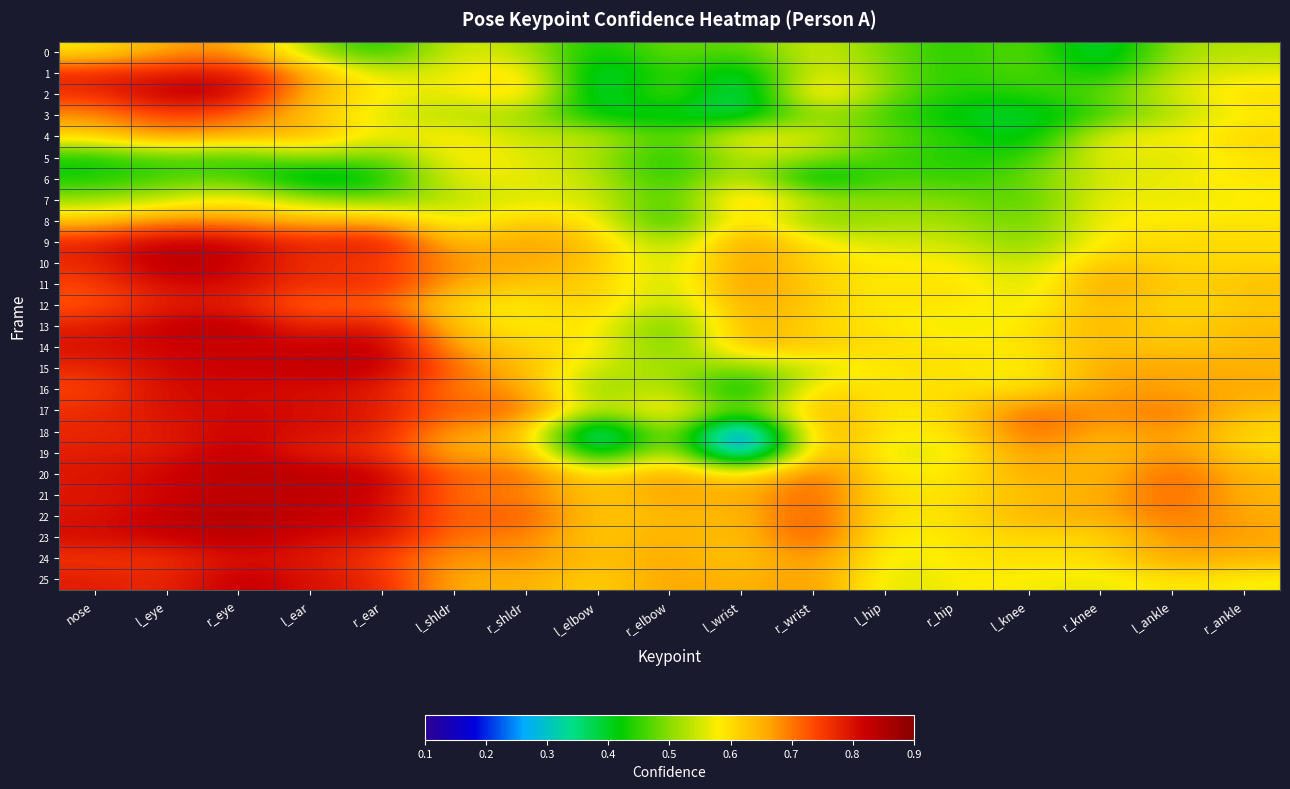

Which category has the lowest value across all series?

l_wrist